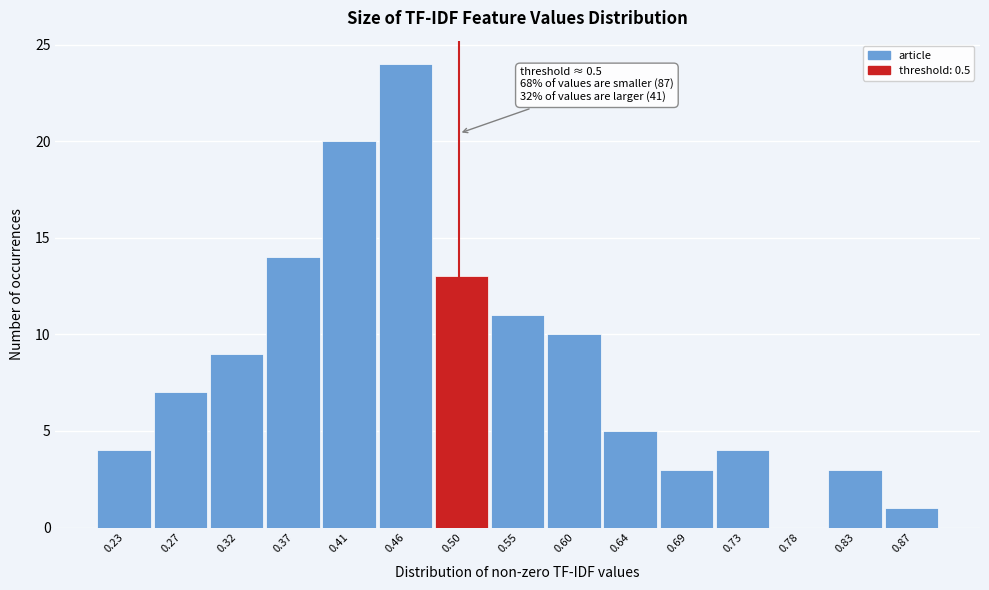

Which range on the x-axis has the tallest bar?

0.435 to 0.480